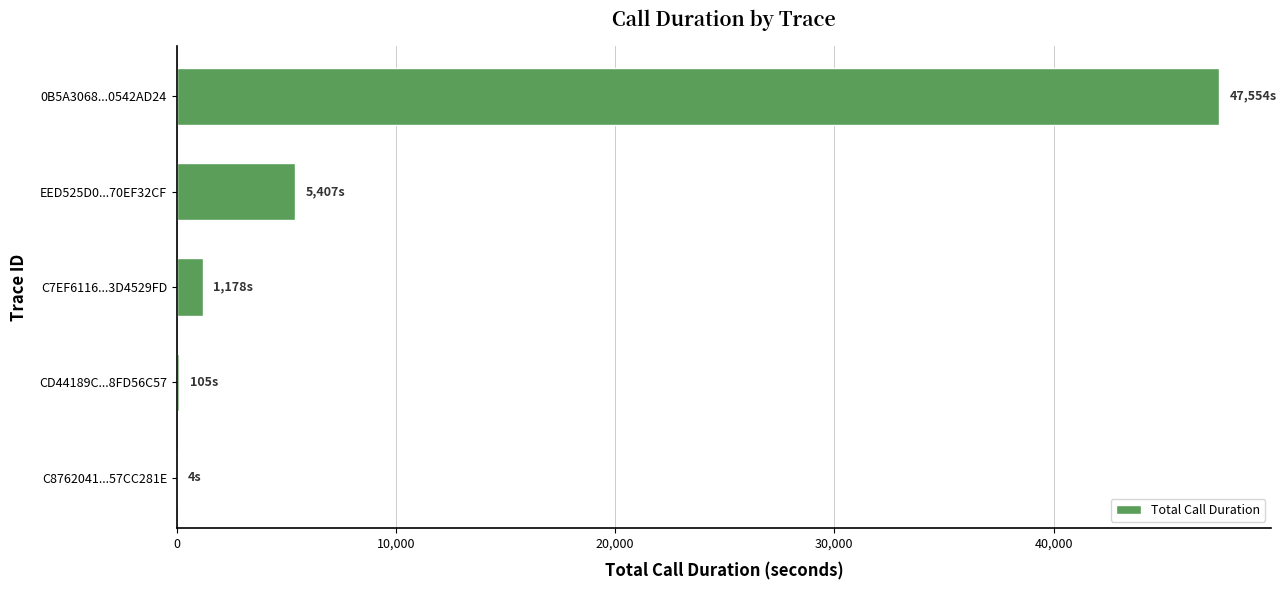

What is the maximum value shown in the chart?

47554